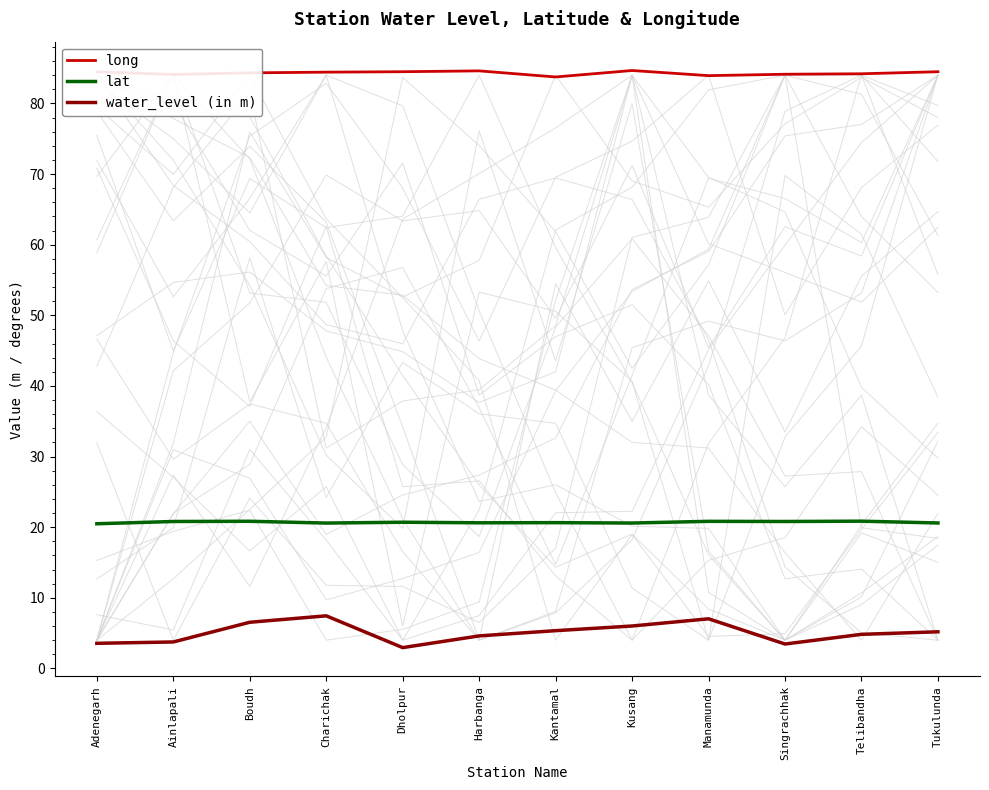

Which series changed the most between Harbanga and Telibandha?

long